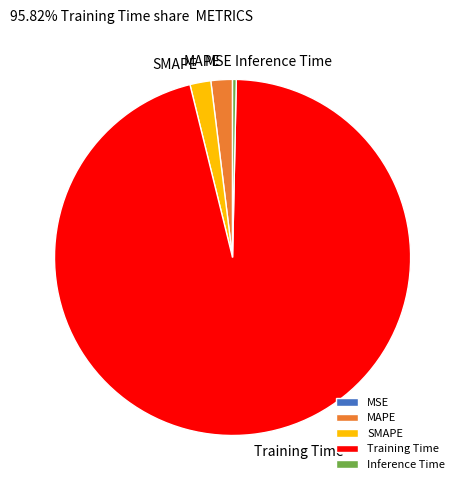

True or false: Inference Time accounts for 0% of the total.

True